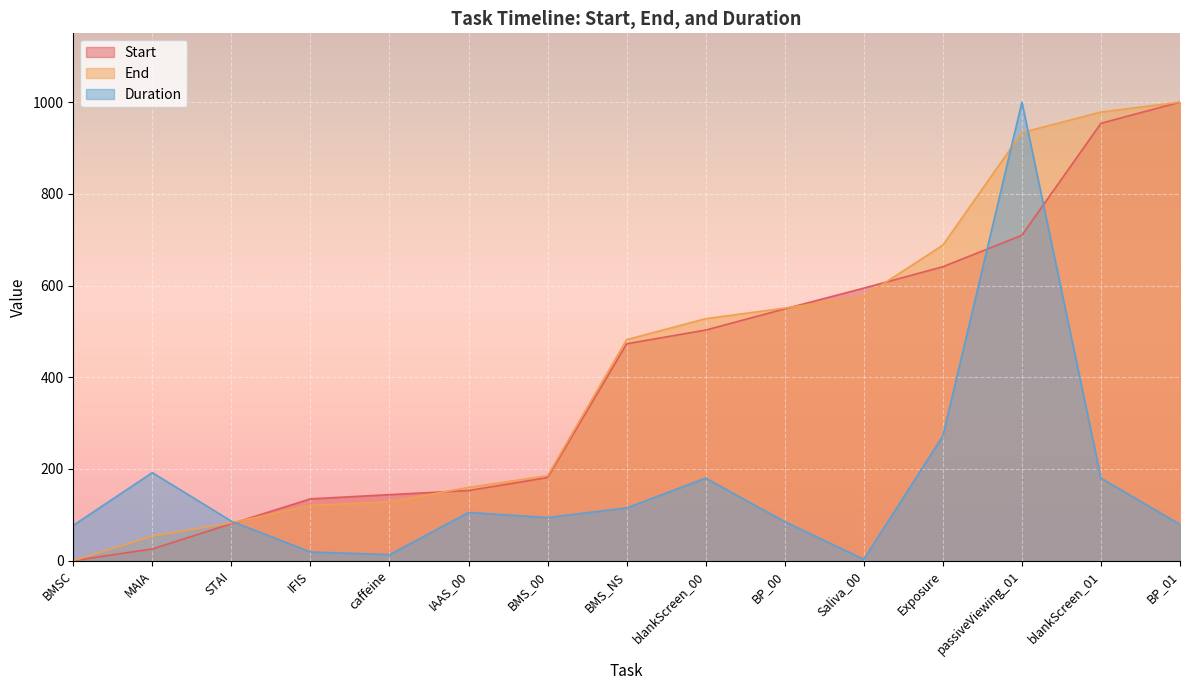

Which series has the largest range (max minus min)?

Start